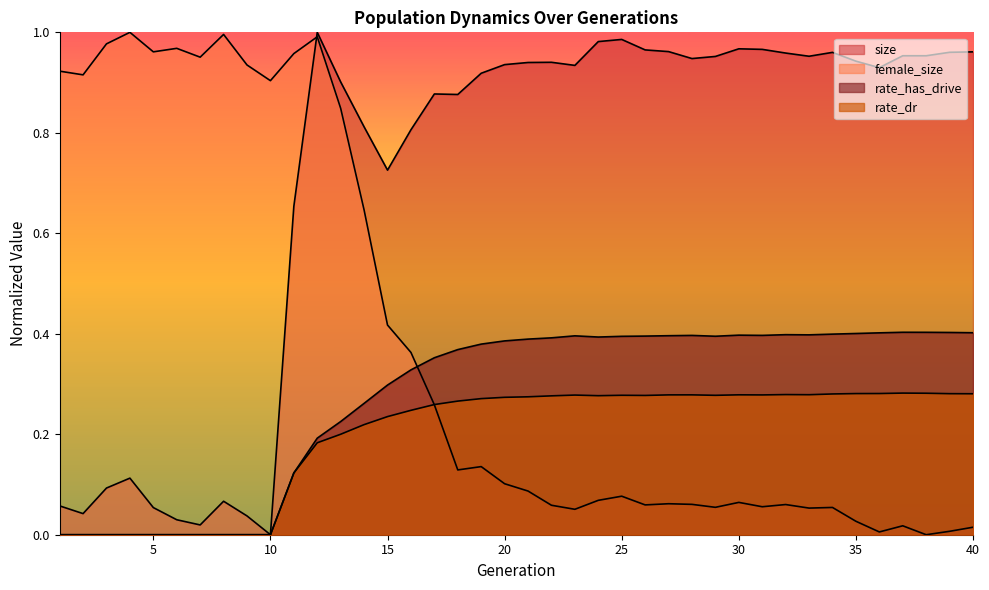

Which series has the largest total across all categories?

size